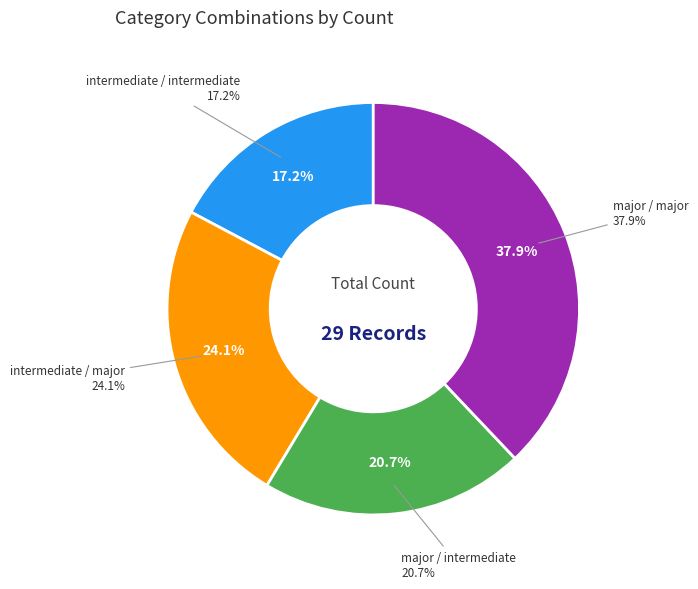

Approximately how many times larger is the value at intermediate / intermediate compared to intermediate / major?

0.7